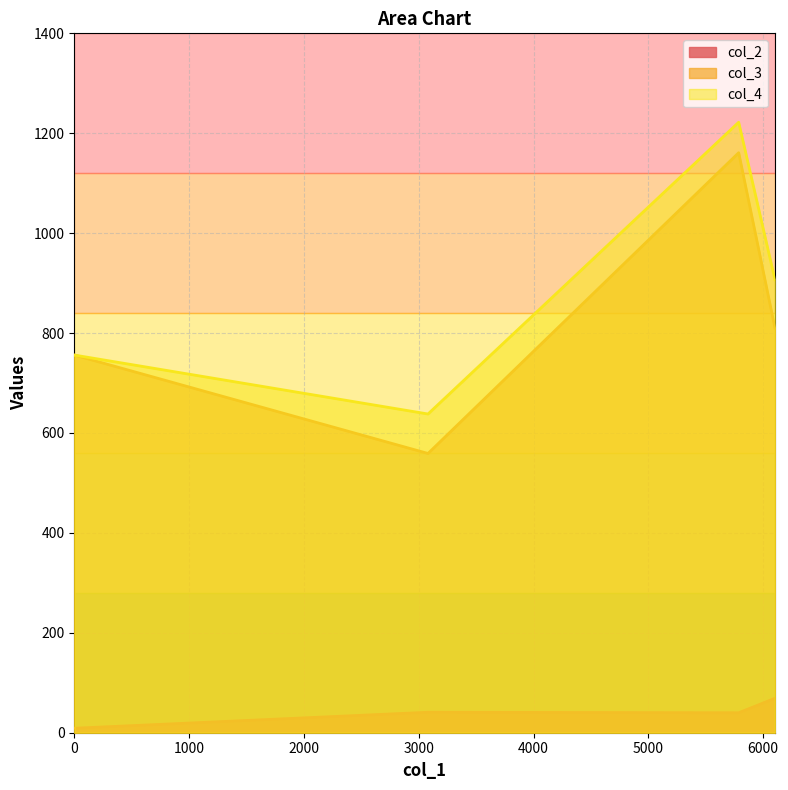

Which series has the largest total across all categories?

col_4